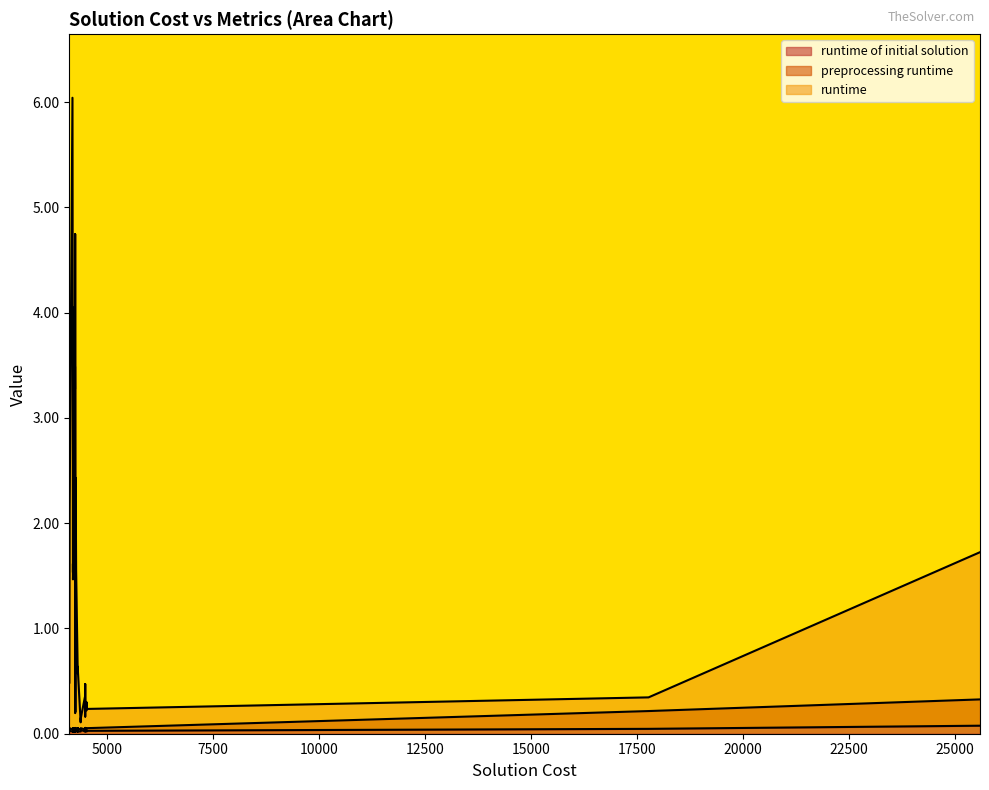

How many series are shown in this chart?

3